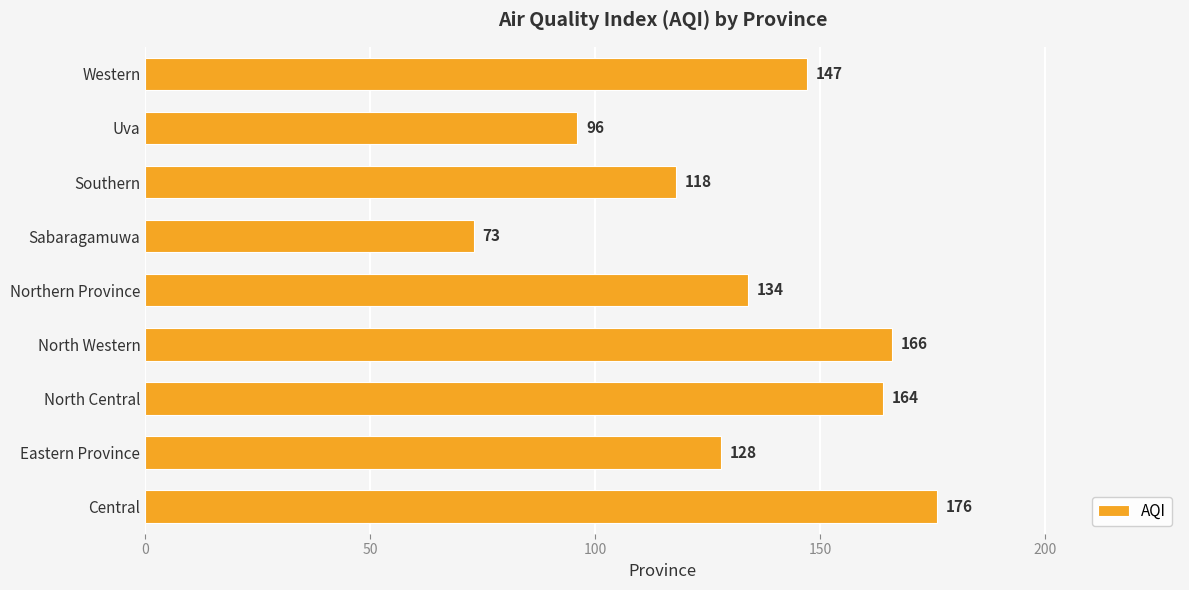

At which label is the value closest to 124?

Eastern Province